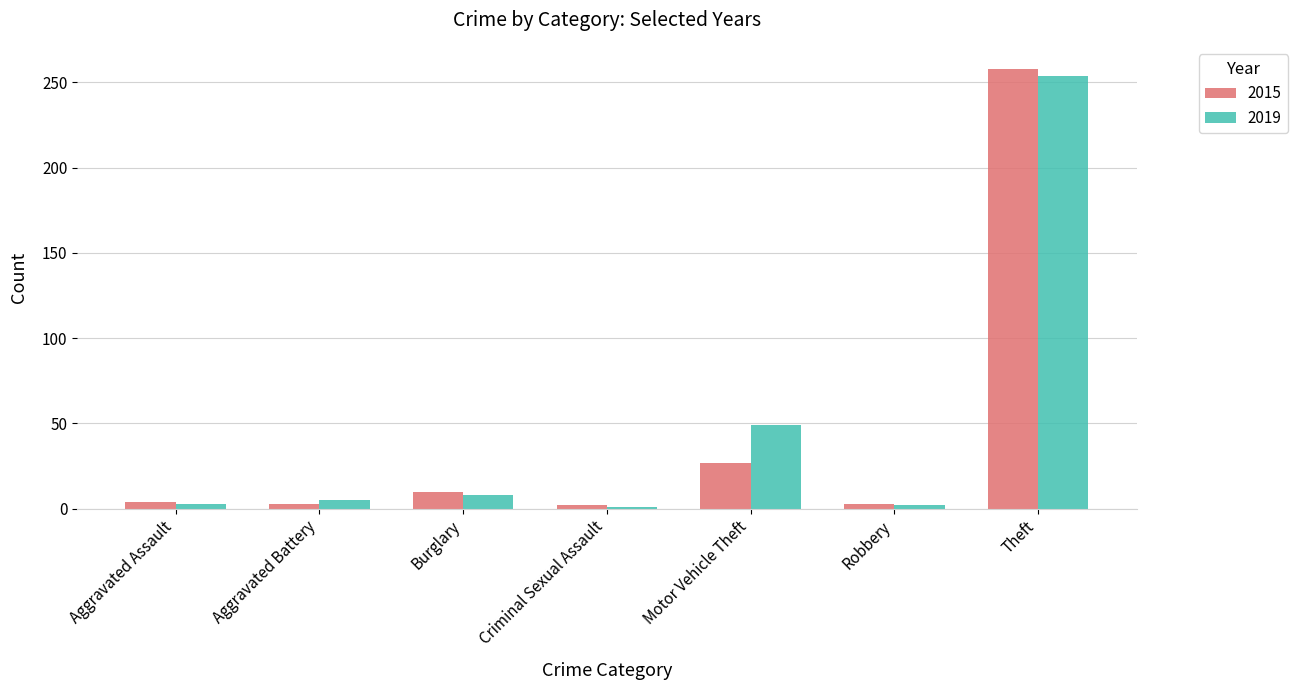

Which series changed the most between Motor Vehicle Theft and Theft?

2015